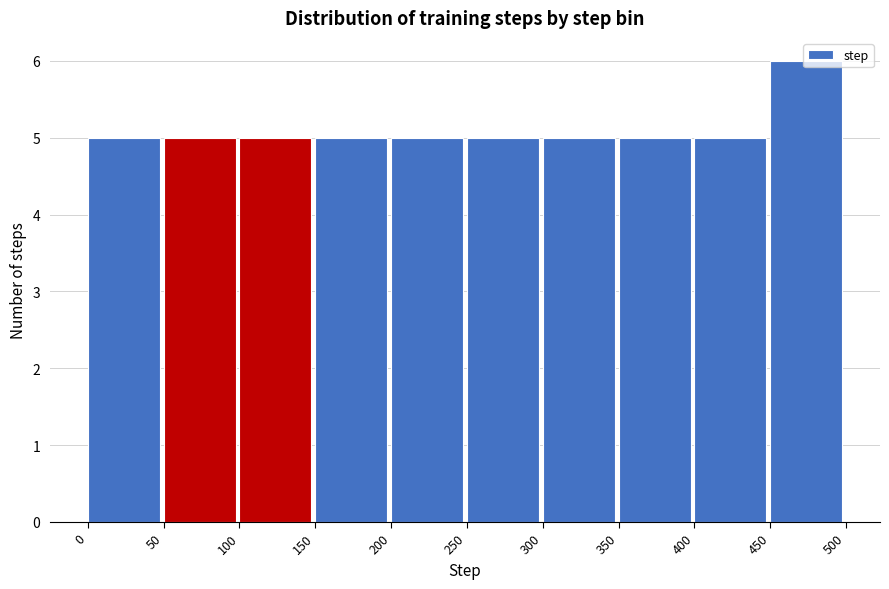

Reading left to right, transcribe this chart: for each bar, give the range it covers on the x-axis and its height. The values are not printed on the chart, so give them approximately, as read against the axis.

0 to 50: 5
50 to 100: 5
100 to 150: 5
150 to 200: 5
200 to 250: 5
250 to 300: 5
300 to 350: 5
350 to 400: 5
400 to 450: 5
450 to 500: 6